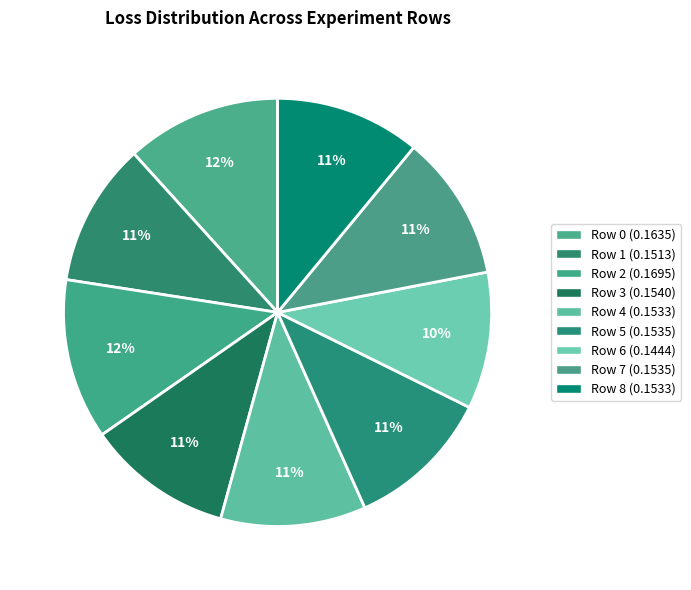

How much of the chart is everything except Row 8?

89.0%